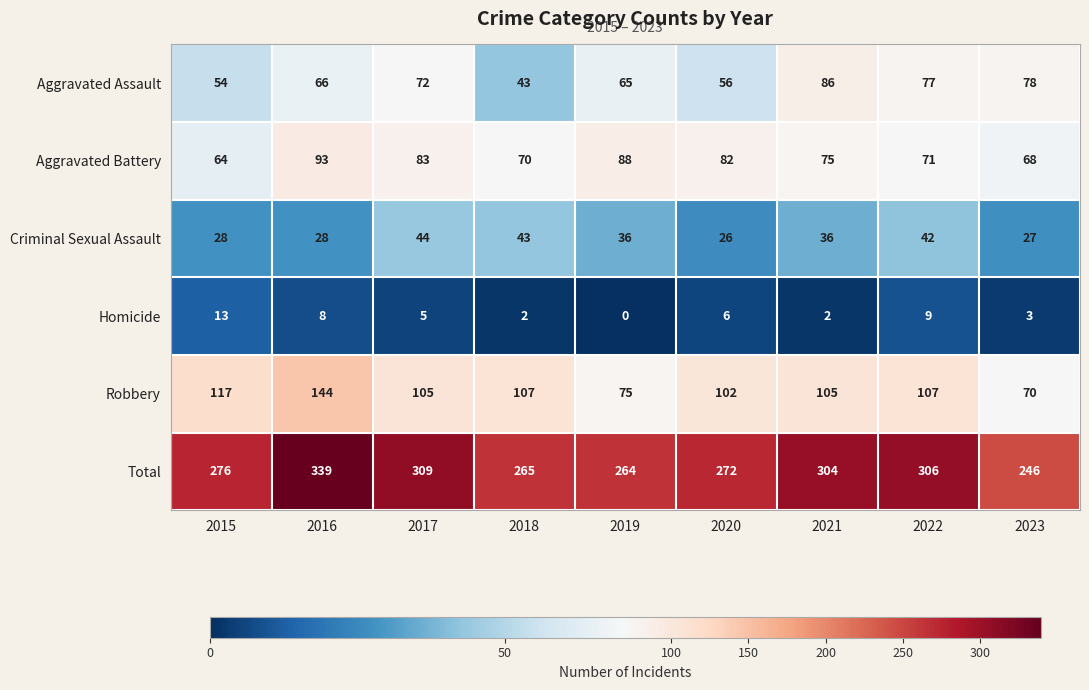

Where is Homicide nearest to the value 6?

2020